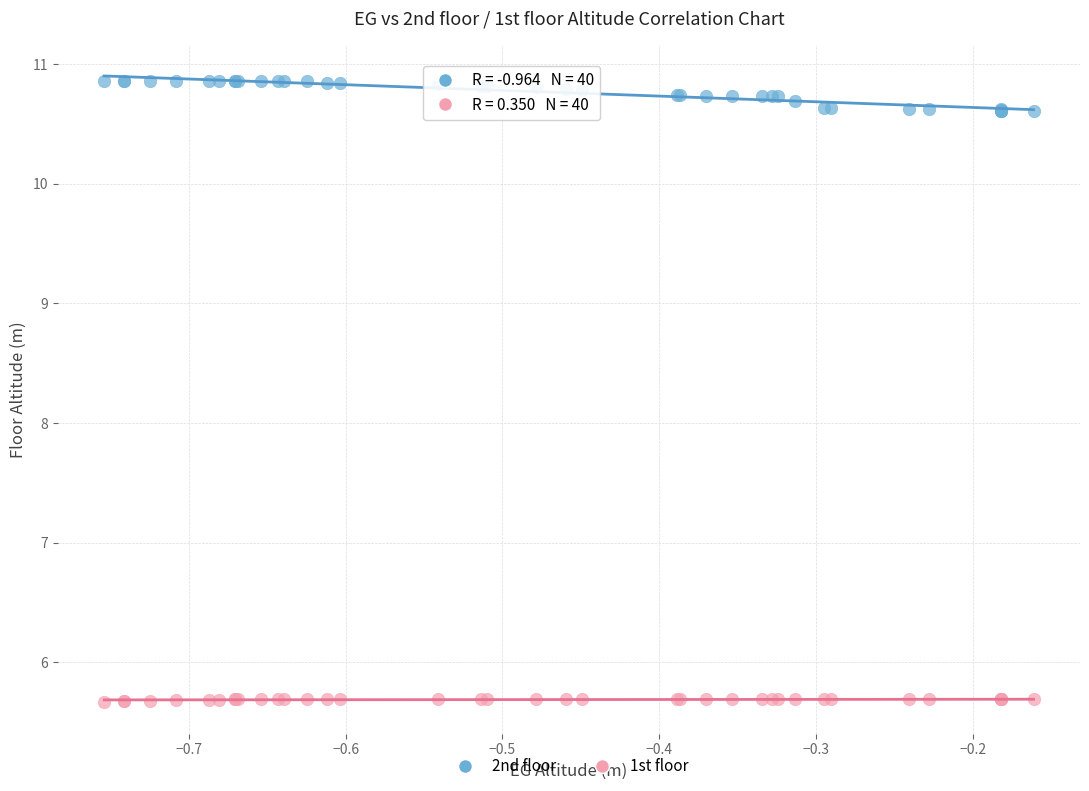

Which series contains the lowest Y value?

1st floor